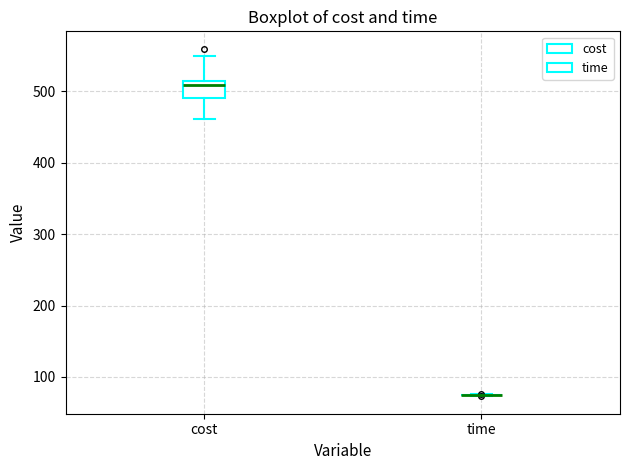

Reading left to right, transcribe this box plot: for each box, give where its median line is, the range the box spans, and where its two whiskers end, as read against the y-axis. The values are not printed on the chart, so give them approximately, as read against the axis.

cost: median 510, box 490 to 520, whiskers 460 to 550
time: box collapsed to a line at 70, whiskers 70 to 80